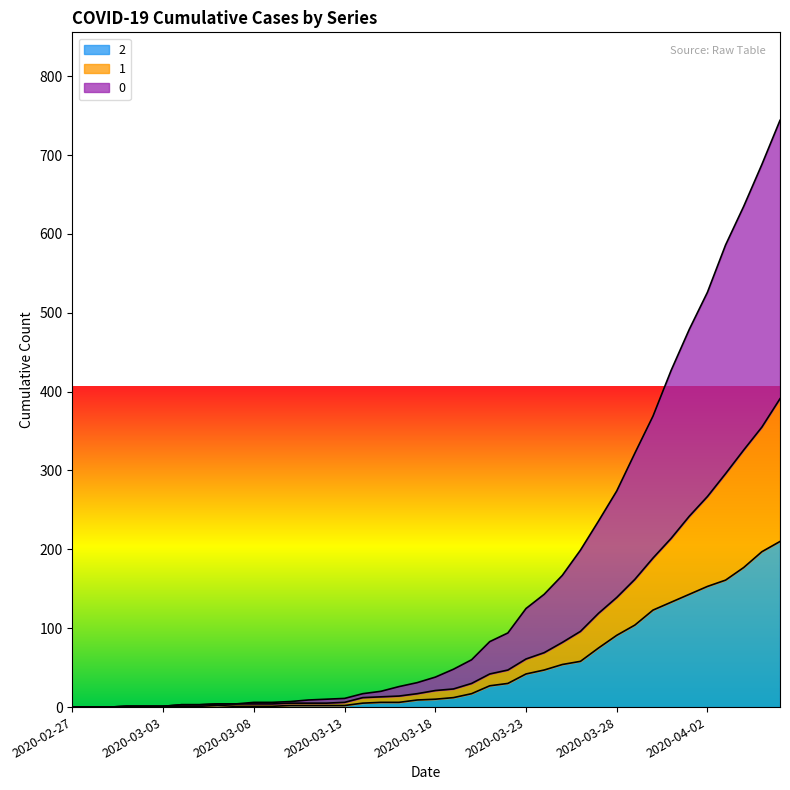

At which category is the sum across all series the highest?

2020-04-06